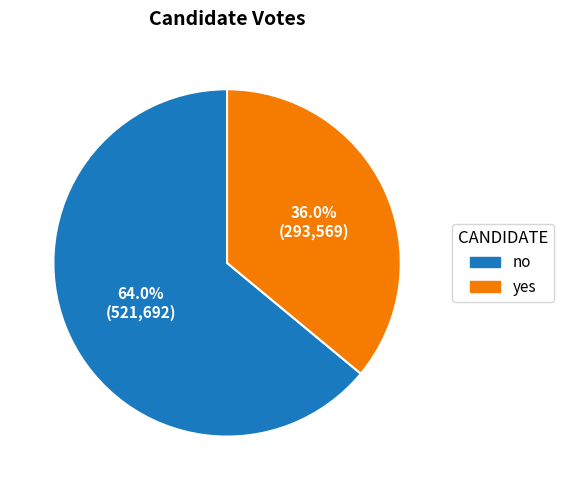

Which slice is the largest?

no